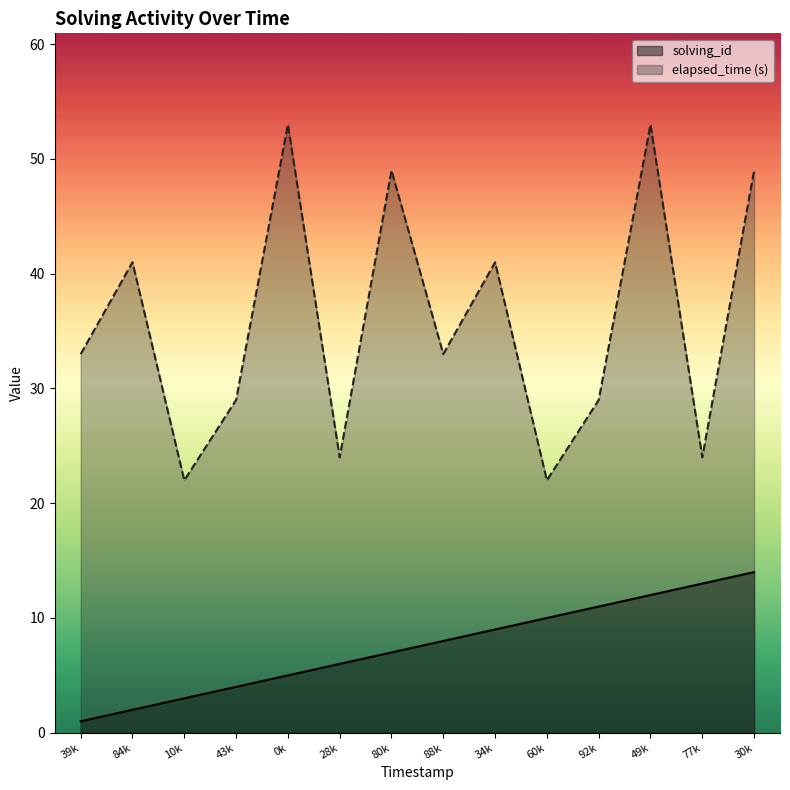

The value of elapsed_time (s) at 0k is 53. True or false?

True